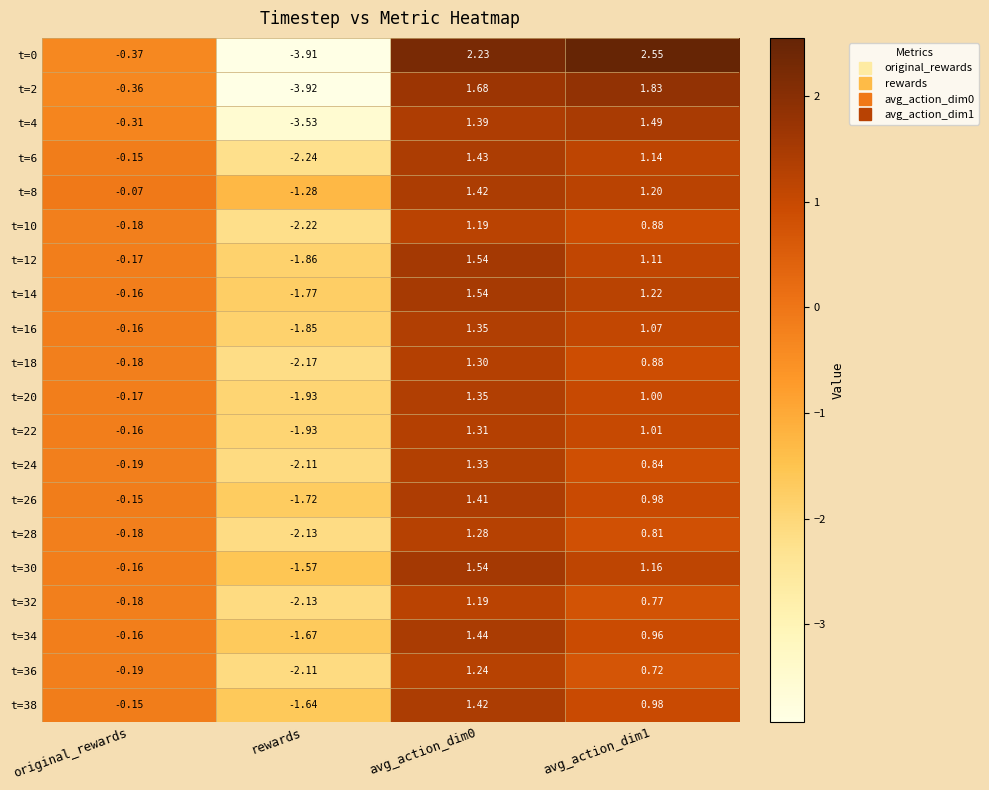

Which category has the lowest value across all series?

rewards